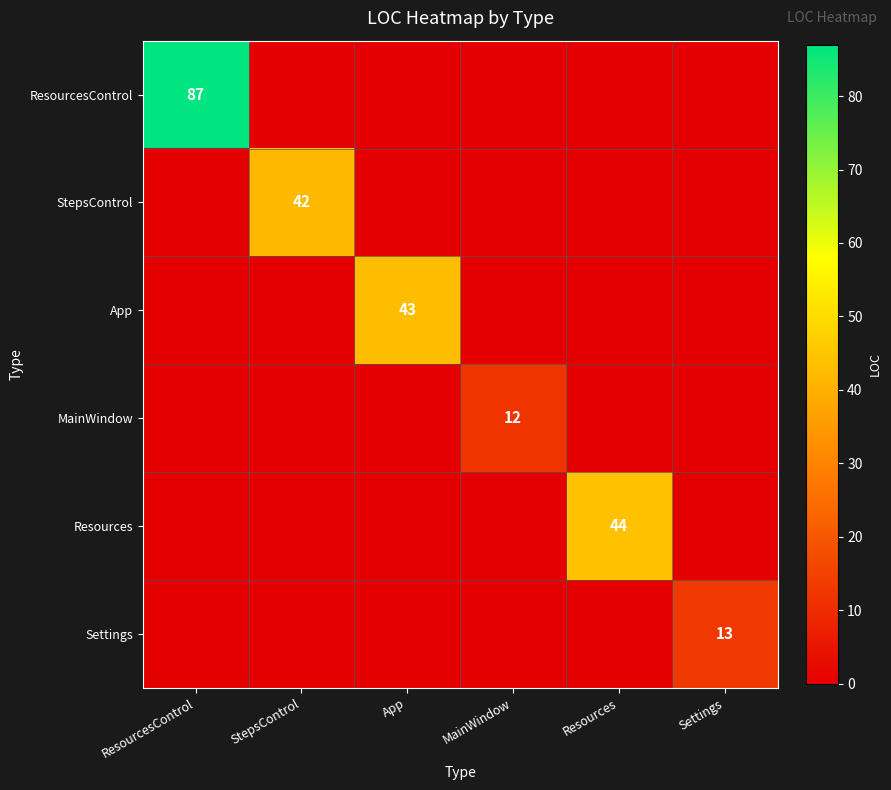

What is the sum of all StepsControl values?

42